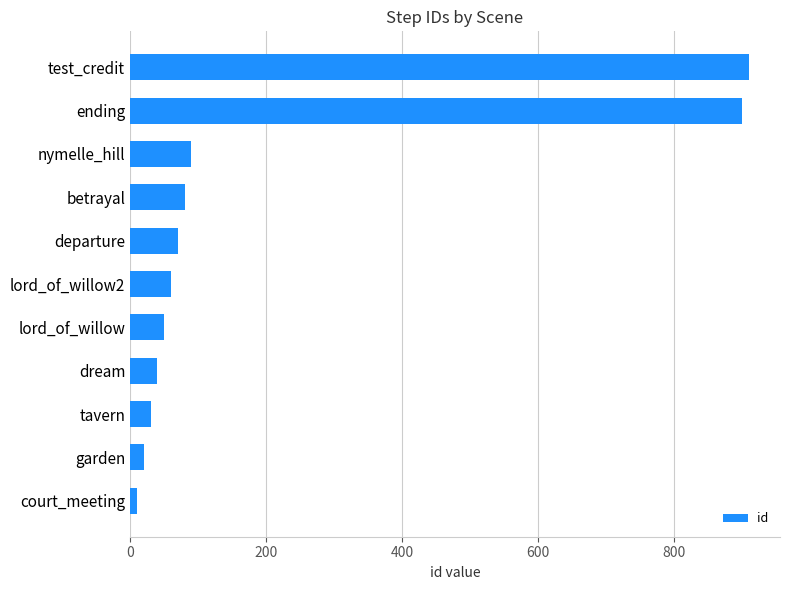

Between lord_of_willow2 and ending, which is larger?

ending